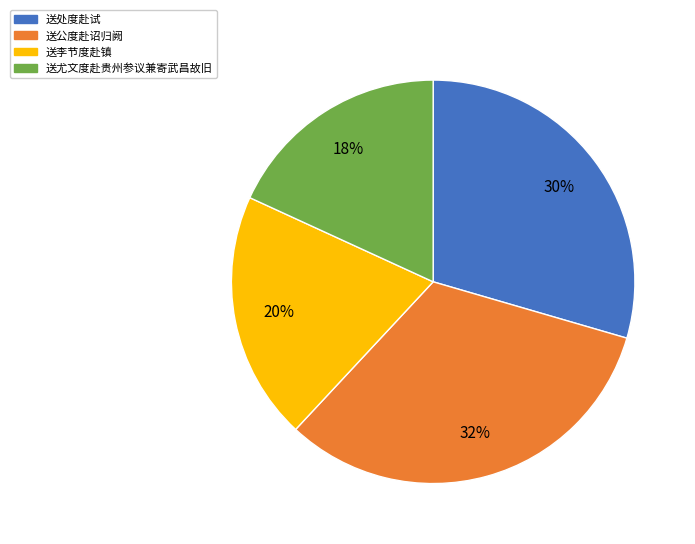

How many slices are in this pie chart?

4